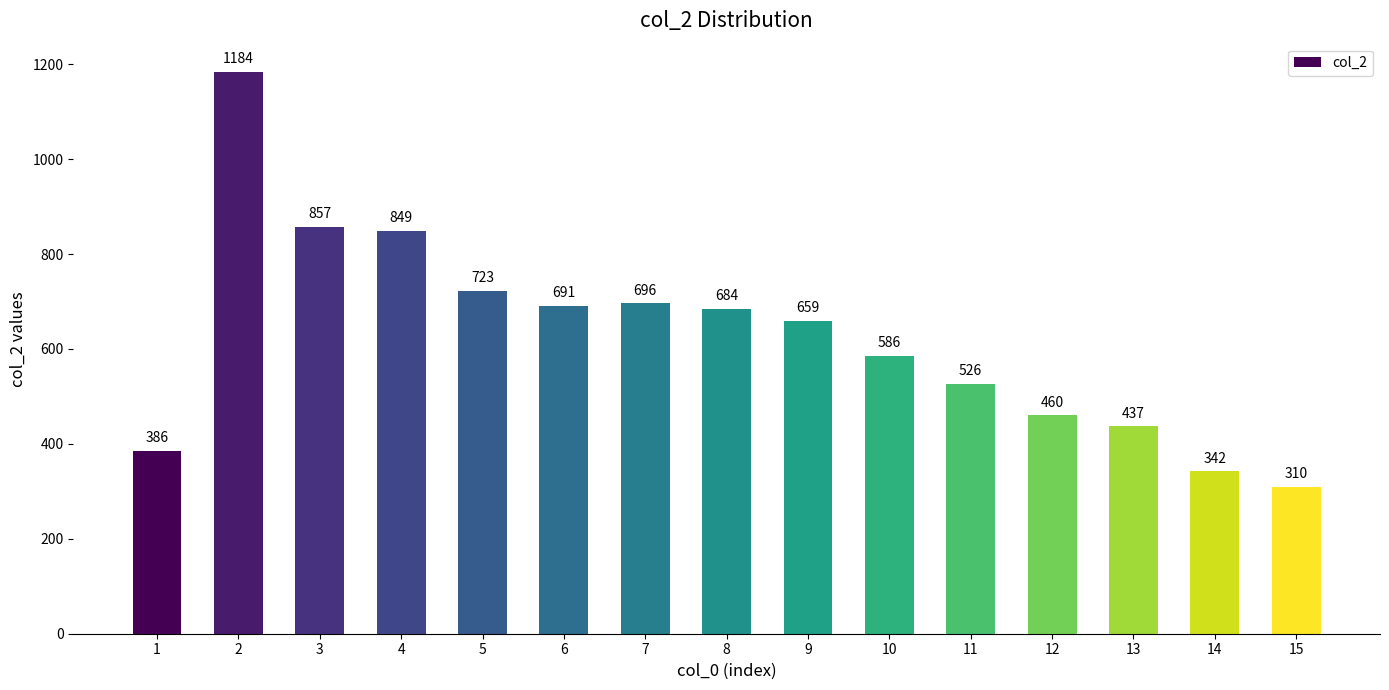

Which label corresponds to the smallest value in the chart?

15